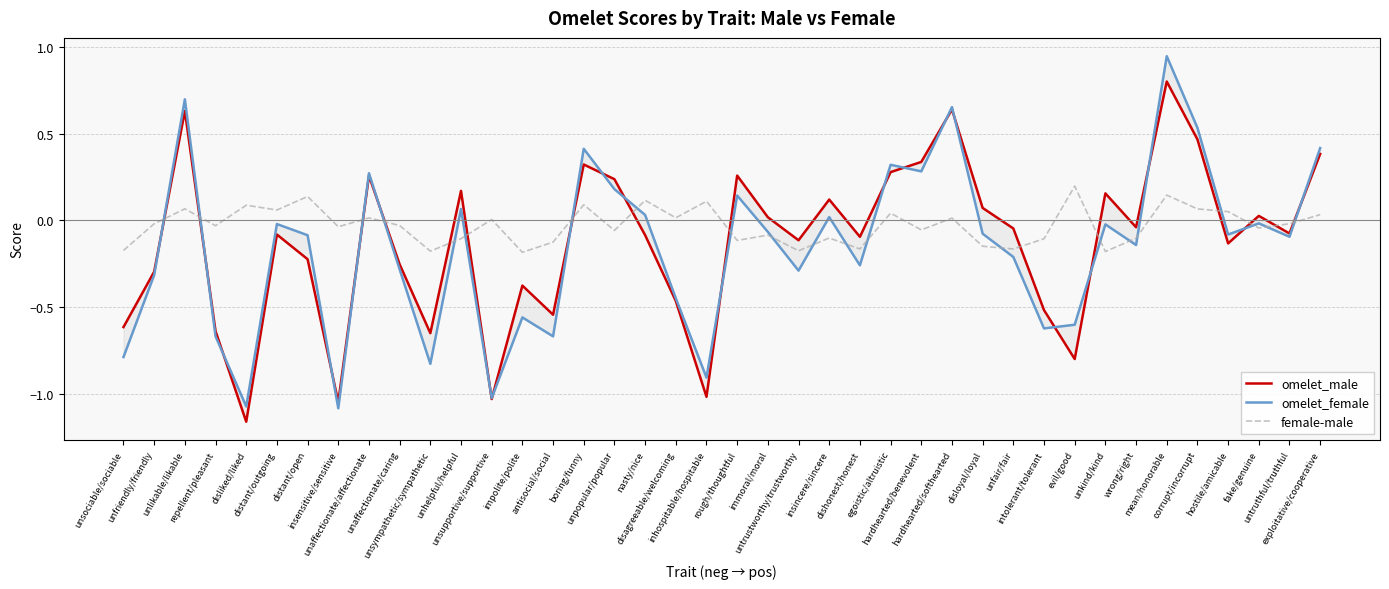

Reading left to right, list all the values displayed in this chart.

omelet_male: unsociable/sociable=-0.6	unfriendly/friendly=-0.3	unlikable/likable=0.6	repellent/pleasant=-0.6	disliked/liked=-1.2	distant/outgoing=-0.1	distant/open=-0.2	insensitive/sensitive=-1.0	unaffectionate/affectionate=0.3	unaffectionate/caring=-0.3	unsympathetic/sympathetic=-0.7	unhelpful/helpful=0.2	unsupportive/supportive=-1.0	impolite/polite=-0.4	antisocial/social=-0.5	boring/funny=0.3	unpopular/popular=0.2	nasty/nice=-0.1	disagreeable/welcoming=-0.5	inhospitable/hospitable=-1.0	rough/thoughtful=0.3	immoral/moral=0.0	untrustworthy/trustworthy=-0.1	insincere/sincere=0.1	dishonest/honest=-0.1	egoistic/altruistic=0.3	hardhearted/benevolent=0.3	hardhearted/softhearted=0.6	disloyal/loyal=0.1	unfair/fair=-0.0	intolerant/tolerant=-0.5	evil/good=-0.8	unkind/kind=0.2	wrong/right=-0.0	mean/honorable=0.8	corrupt/incorrupt=0.5	hostile/amicable=-0.1	fake/genuine=0.0	untruthful/truthful=-0.1	exploitative/cooperative=0.4
omelet_female: unsociable/sociable=-0.8	unfriendly/friendly=-0.3	unlikable/likable=0.7	repellent/pleasant=-0.7	disliked/liked=-1.1	distant/outgoing=-0.0	distant/open=-0.1	insensitive/sensitive=-1.1	unaffectionate/affectionate=0.3	unaffectionate/caring=-0.3	unsympathetic/sympathetic=-0.8	unhelpful/helpful=0.1	unsupportive/supportive=-1.0	impolite/polite=-0.6	antisocial/social=-0.7	boring/funny=0.4	unpopular/popular=0.2	nasty/nice=0.0	disagreeable/welcoming=-0.4	inhospitable/hospitable=-0.9	rough/thoughtful=0.1	immoral/moral=-0.1	untrustworthy/trustworthy=-0.3	insincere/sincere=0.0	dishonest/honest=-0.3	egoistic/altruistic=0.3	hardhearted/benevolent=0.3	hardhearted/softhearted=0.7	disloyal/loyal=-0.1	unfair/fair=-0.2	intolerant/tolerant=-0.6	evil/good=-0.6	unkind/kind=-0.0	wrong/right=-0.1	mean/honorable=0.9	corrupt/incorrupt=0.5	hostile/amicable=-0.1	fake/genuine=-0.0	untruthful/truthful=-0.1	exploitative/cooperative=0.4
female-male: unsociable/sociable=-0.2	unfriendly/friendly=-0.0	unlikable/likable=0.1	repellent/pleasant=-0.0	disliked/liked=0.1	distant/outgoing=0.1	distant/open=0.1	insensitive/sensitive=-0.0	unaffectionate/affectionate=0.0	unaffectionate/caring=-0.0	unsympathetic/sympathetic=-0.2	unhelpful/helpful=-0.1	unsupportive/supportive=0.0	impolite/polite=-0.2	antisocial/social=-0.1	boring/funny=0.1	unpopular/popular=-0.1	nasty/nice=0.1	disagreeable/welcoming=0.0	inhospitable/hospitable=0.1	rough/thoughtful=-0.1	immoral/moral=-0.1	untrustworthy/trustworthy=-0.2	insincere/sincere=-0.1	dishonest/honest=-0.2	egoistic/altruistic=0.0	hardhearted/benevolent=-0.1	hardhearted/softhearted=0.0	disloyal/loyal=-0.1	unfair/fair=-0.2	intolerant/tolerant=-0.1	evil/good=0.2	unkind/kind=-0.2	wrong/right=-0.1	mean/honorable=0.1	corrupt/incorrupt=0.1	hostile/amicable=0.1	fake/genuine=-0.0	untruthful/truthful=-0.0	exploitative/cooperative=0.0